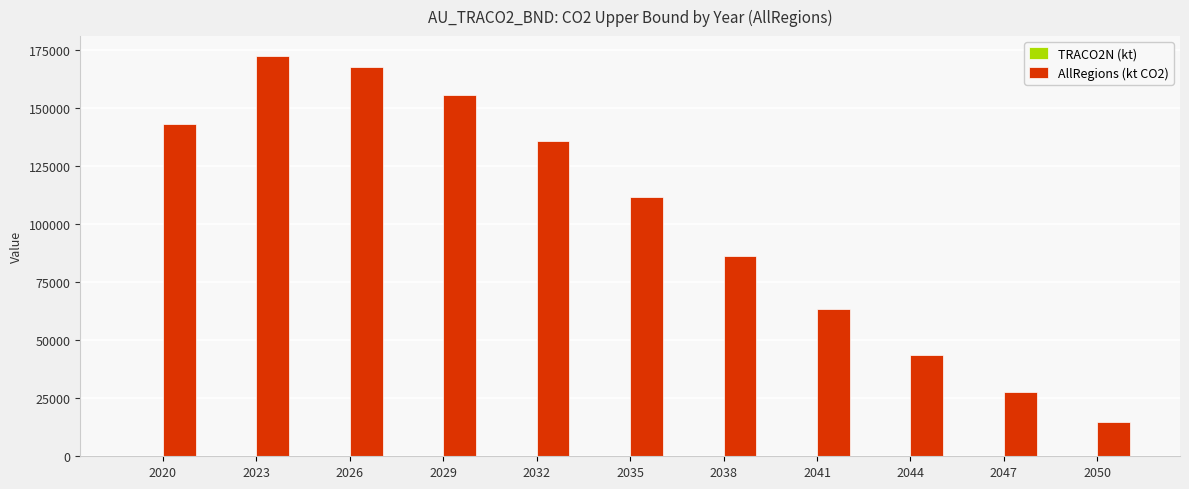

The value of AllRegions (kt CO2) at 2032 is 43897.3. True or false?

False